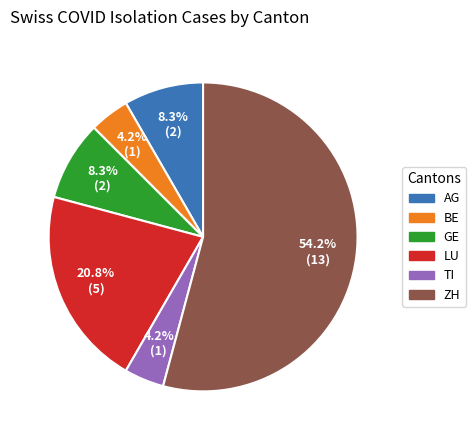

How many segments does this pie chart have?

6